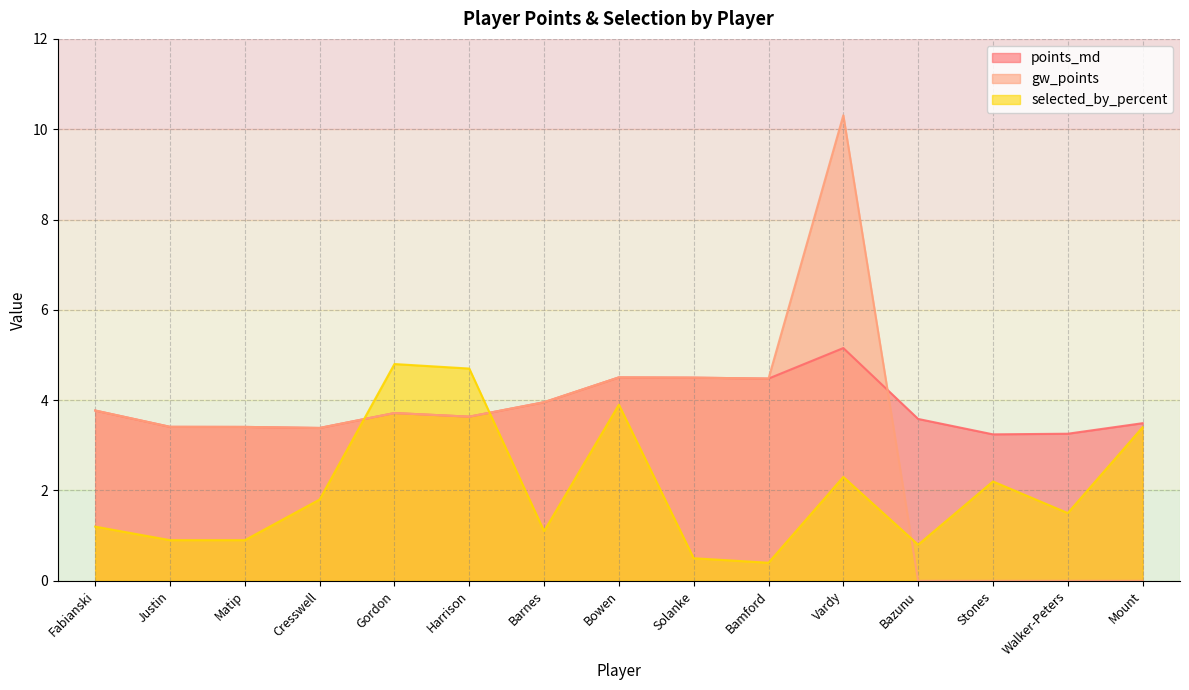

Where does the gw_points series first go above 3?

Fabianski